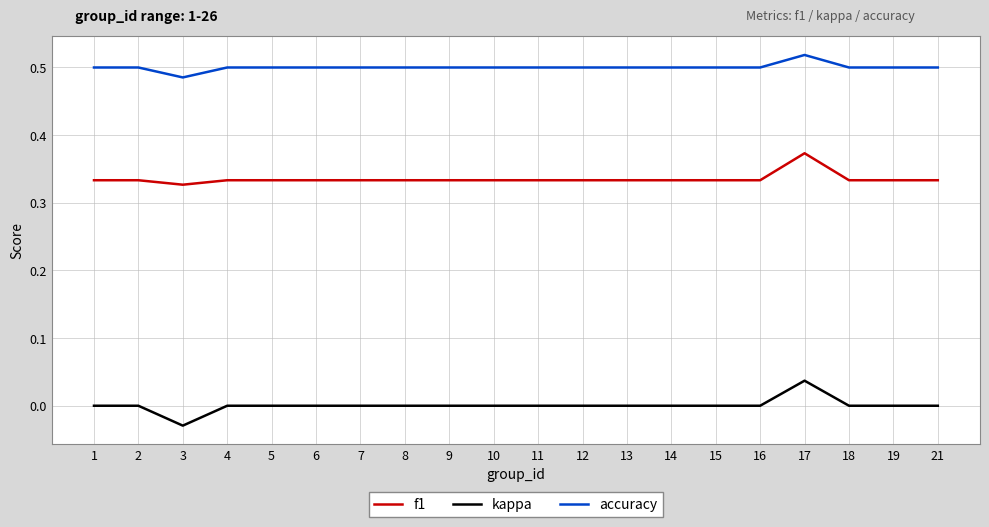

The value of accuracy at 19 is 0.8. True or false?

False